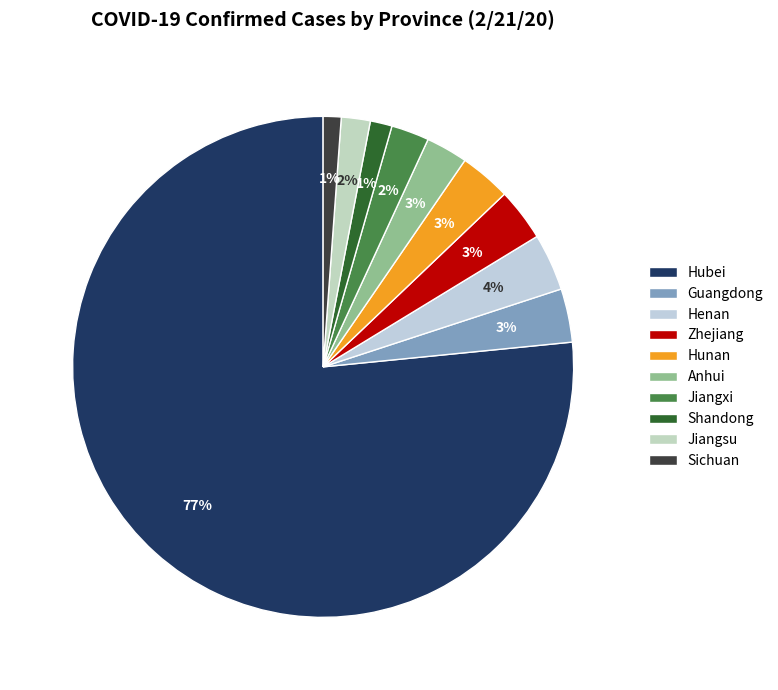

To the nearest percent, what is the combined percentage of Sichuan and Hunan?

4%